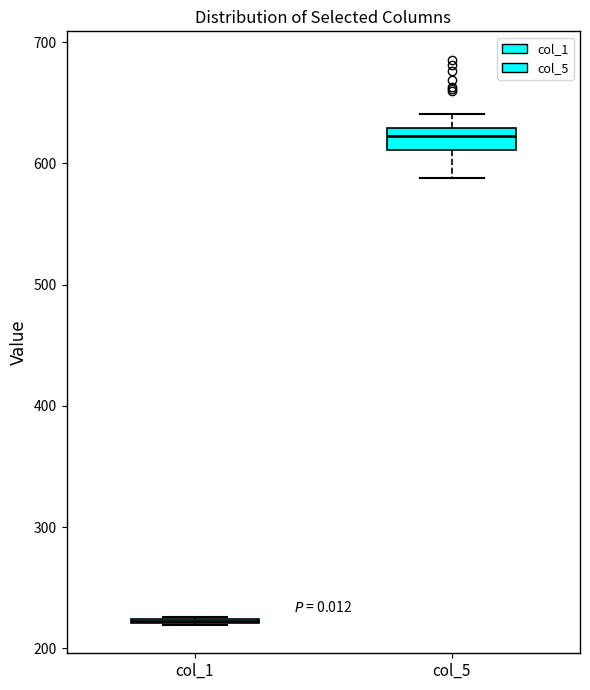

Comparing the boxes themselves (not the whiskers), which one is the tallest?

col_5